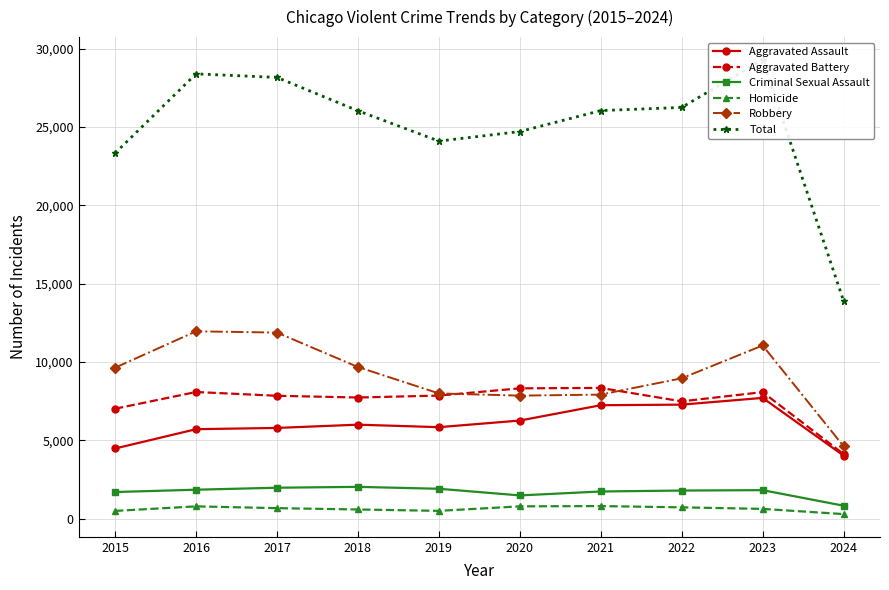

True or false: Criminal Sexual Assault and Total cross at least once.

False